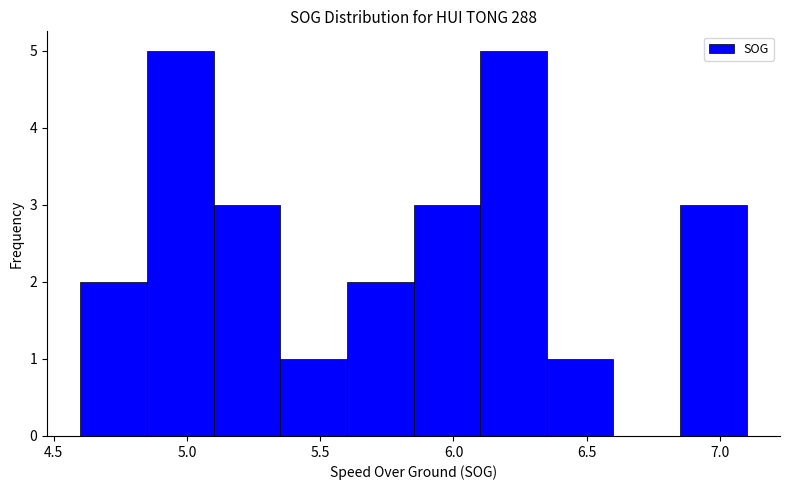

Reading left to right, list every bar in this chart as the range it spans on the x-axis followed by its height. The values are not printed on the chart, so give them approximately, as read against the axis.

4.60 to 4.85: 2
4.85 to 5.10: 5
5.10 to 5.35: 3
5.35 to 5.60: 1
5.60 to 5.85: 2
5.85 to 6.10: 3
6.10 to 6.35: 5
6.35 to 6.60: 1
6.60 to 6.85: 0
6.85 to 7.10: 3